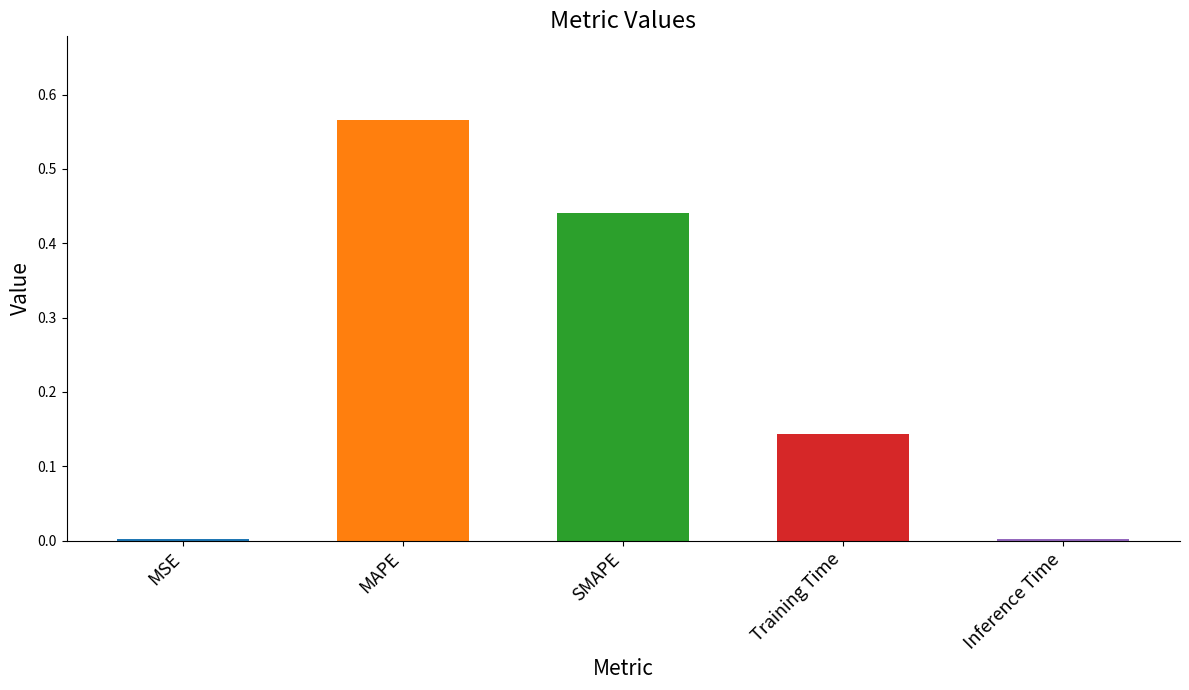

True or false: the data shows 0.0 at MSE.

True